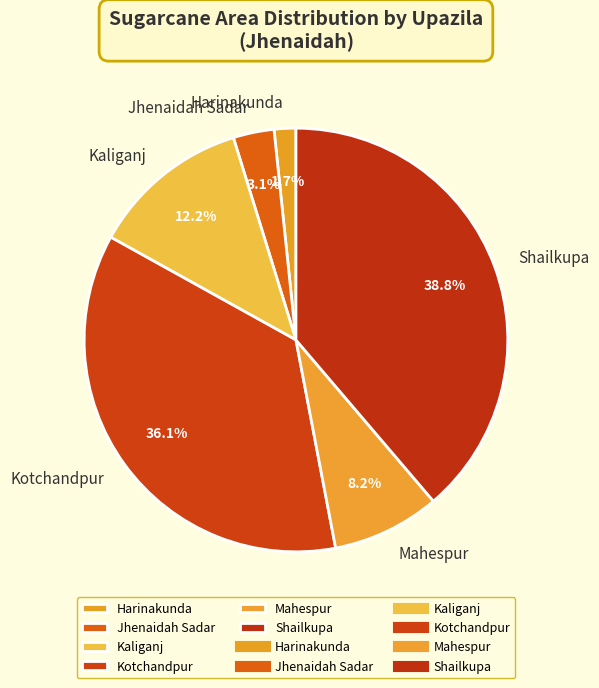

To the nearest percent, what is the average slice percentage?

17%